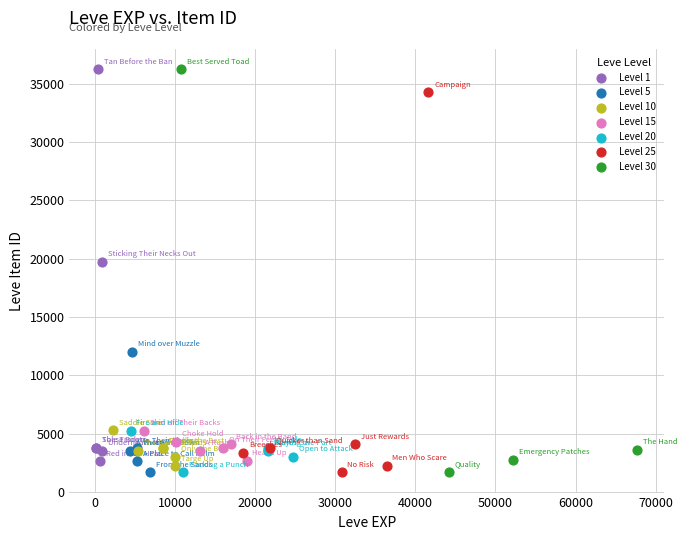

What are all the series names shown in the legend?

Level 1, Level 5, Level 10, Level 15, Level 20, Level 25, Level 30